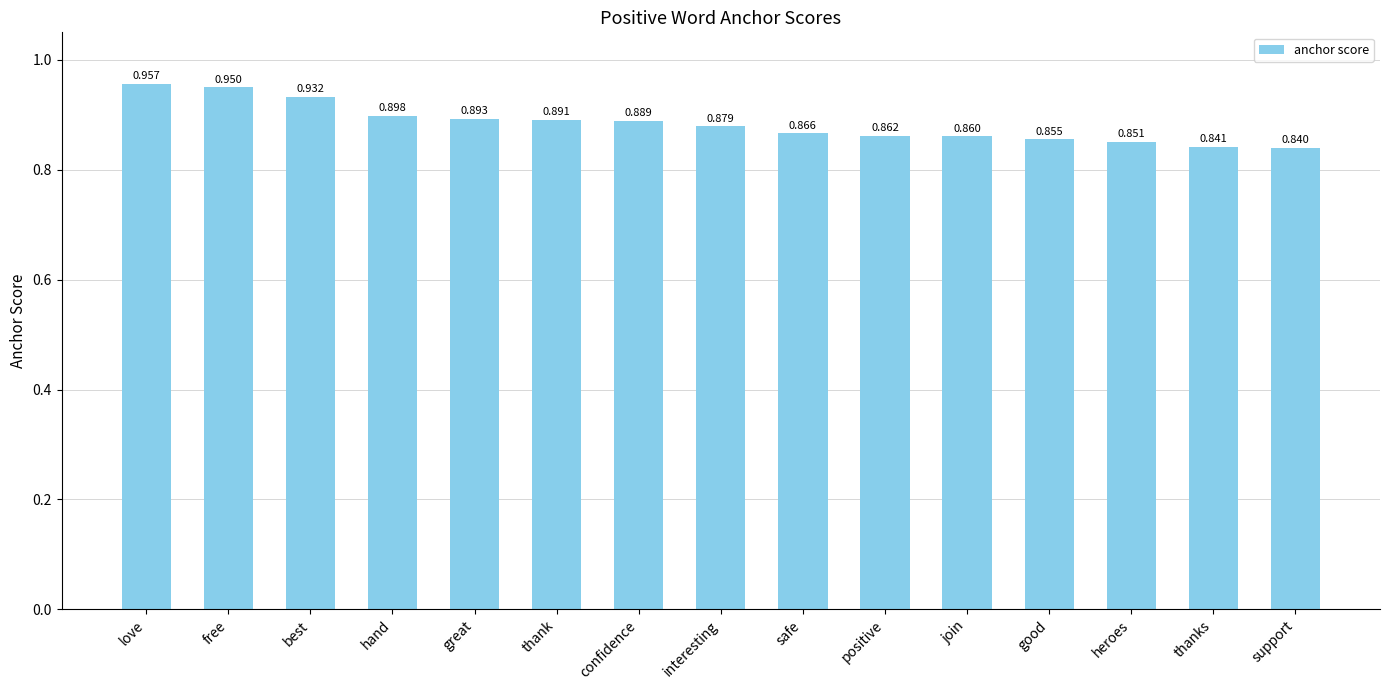

What is the label of the 10th bar from the left?

positive